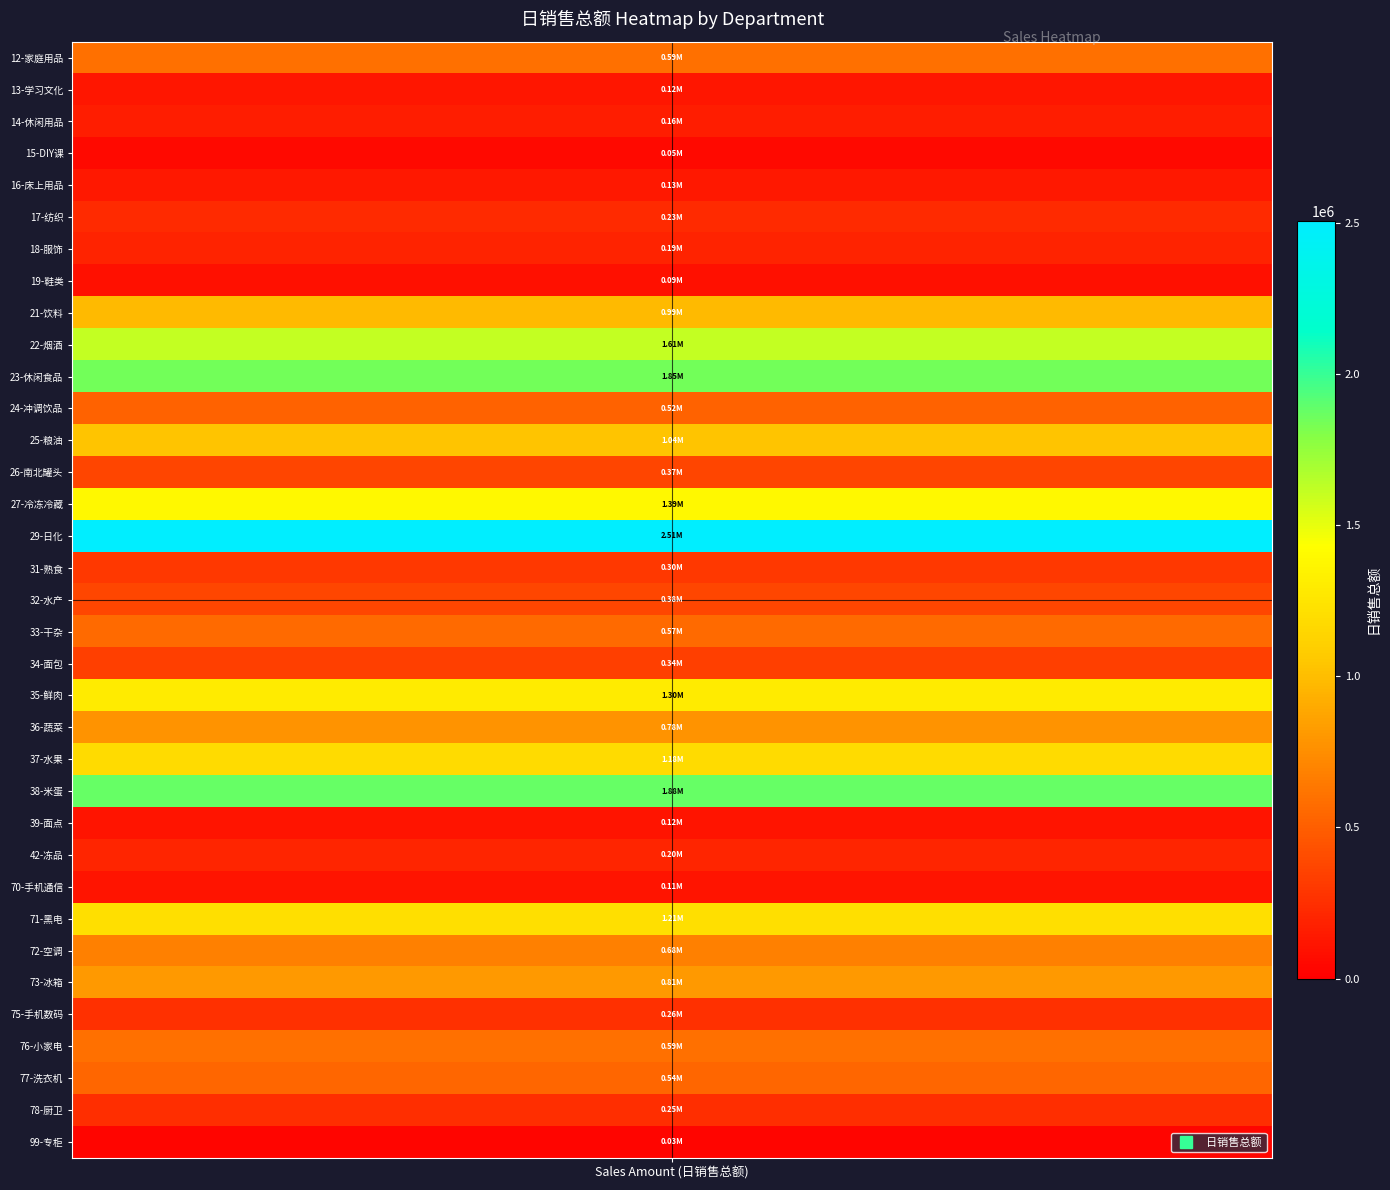

What is the difference between the maximum and second lowest values?

2456778.1